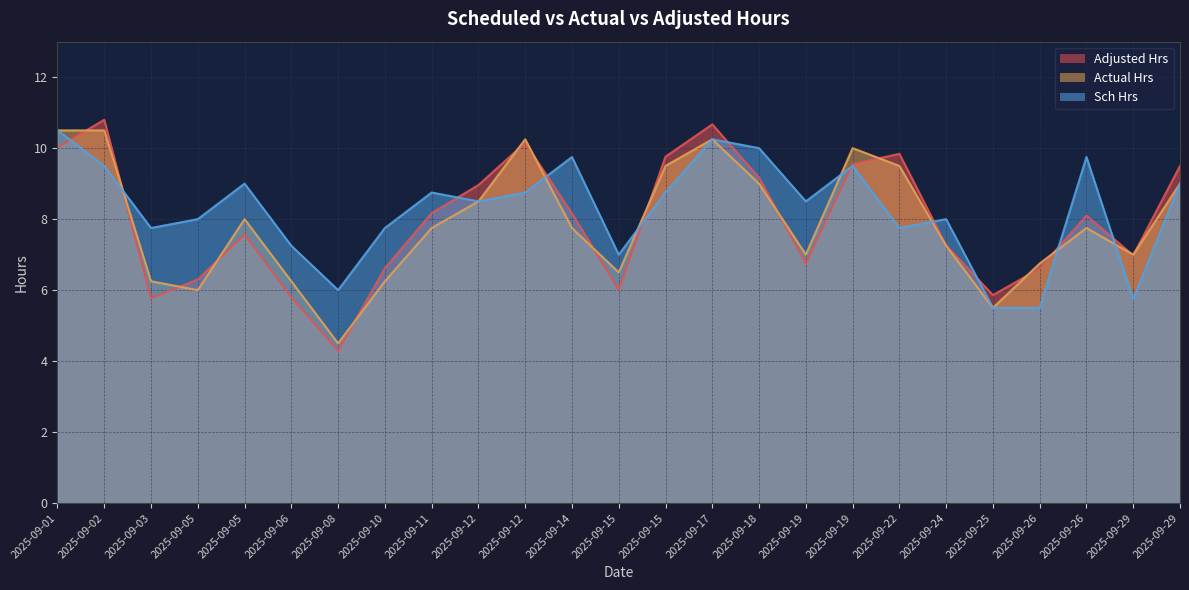

Rank the categories by Adjusted Hrs value from lowest to highest.

2025-09-08, 2025-09-03, 2025-09-06, 2025-09-25, 2025-09-15, 2025-09-05, 2025-09-26, 2025-09-10, 2025-09-19, 2025-09-29, 2025-09-24, 2025-09-05, 2025-09-26, 2025-09-14, 2025-09-11, 2025-09-12, 2025-09-18, 2025-09-29, 2025-09-19, 2025-09-15, 2025-09-22, 2025-09-01, 2025-09-12, 2025-09-17, 2025-09-02